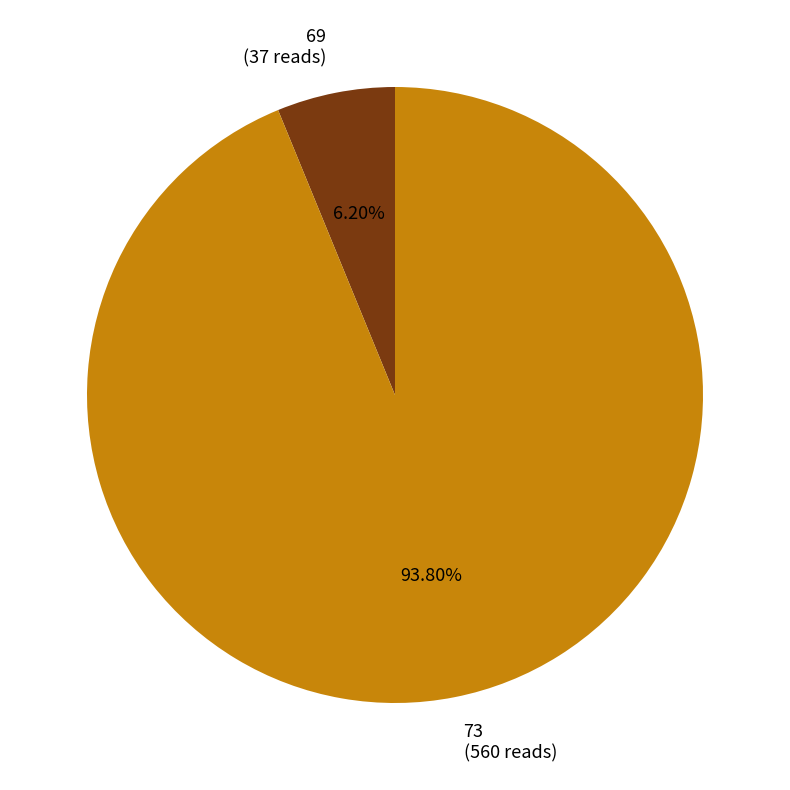

What percentage is the 73 slice, to the nearest percent?

94%